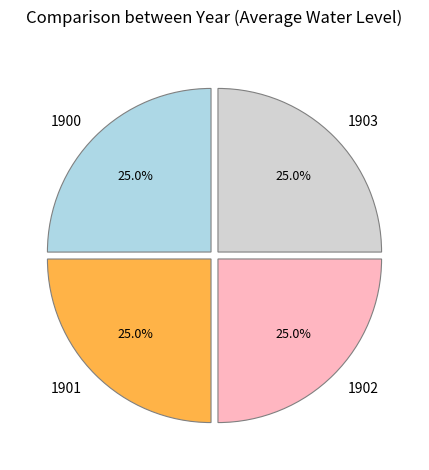

Approximately how many times larger is the value at 1902 compared to 1903?

1.0